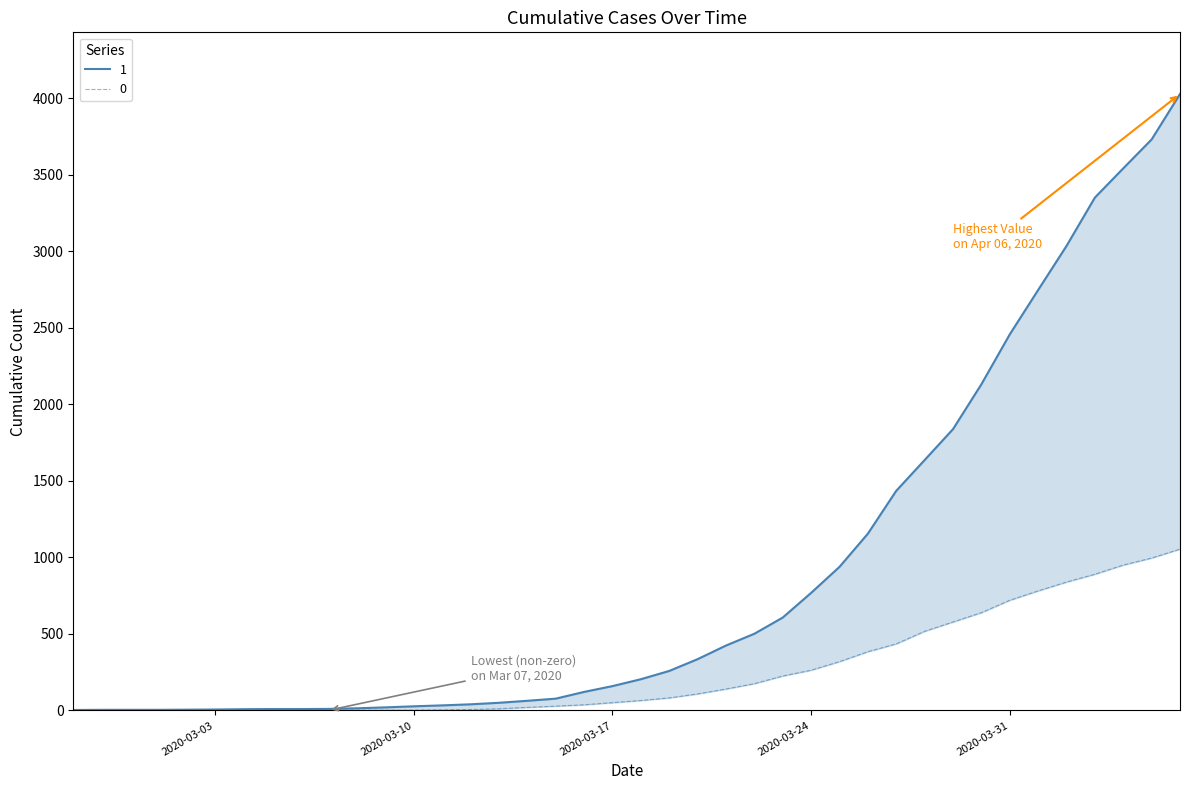

Is the value of 0 at 29 greater than the value of 1 at 19?

Yes